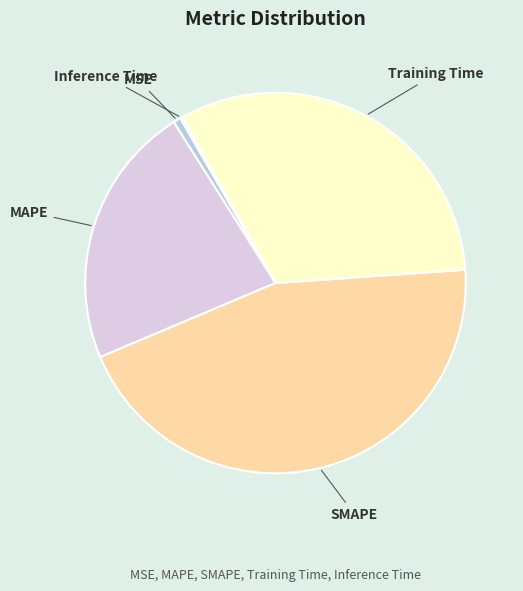

True or false: Training Time accounts for 24% of the total.

False